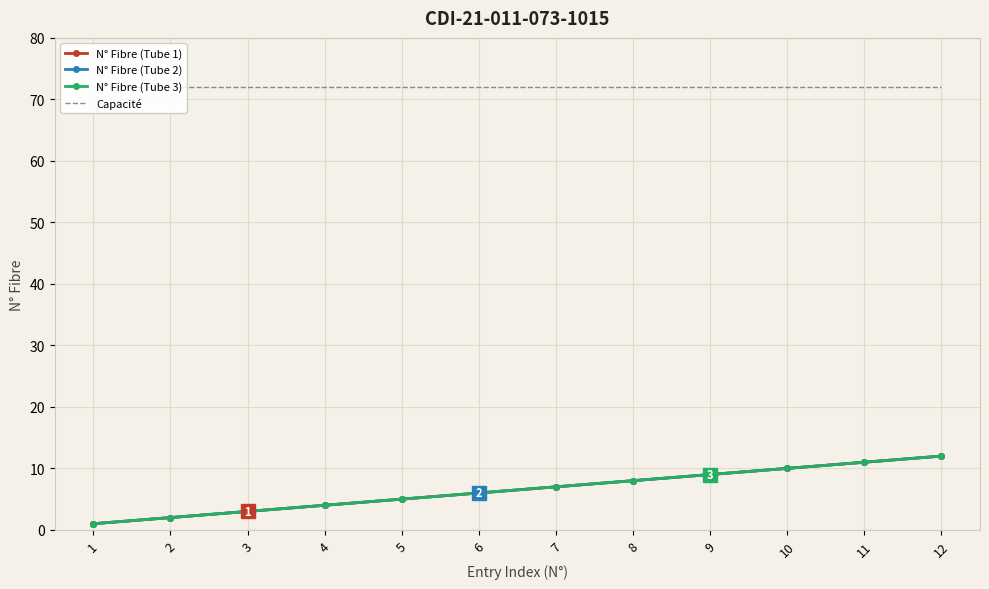

Reading left to right, what are all the values shown in this chart?

N° Fibre (Tube 1): 1=1	2=2	3=3	4=4	5=5	6=6	7=7	8=8	9=9	10=10	11=11	12=12
N° Fibre (Tube 2): 1=1	2=2	3=3	4=4	5=5	6=6	7=7	8=8	9=9	10=10	11=11	12=12
N° Fibre (Tube 3): 1=1	2=2	3=3	4=4	5=5	6=6	7=7	8=8	9=9	10=10	11=11	12=12
Capacité: 1=72	2=72	3=72	4=72	5=72	6=72	7=72	8=72	9=72	10=72	11=72	12=72